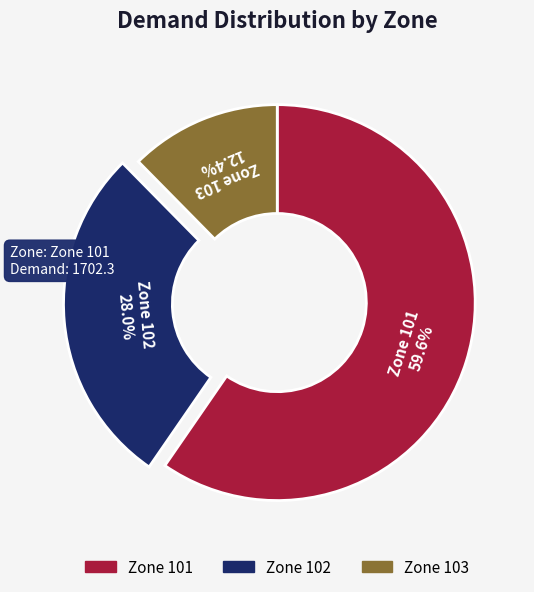

Is there any slice that represents more than half of the pie?

Yes